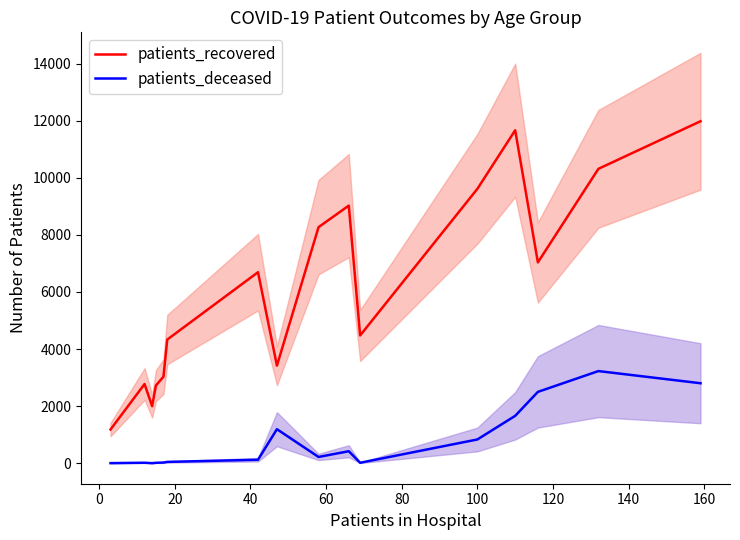

What is the highest value of the patients_deceased series?

3229